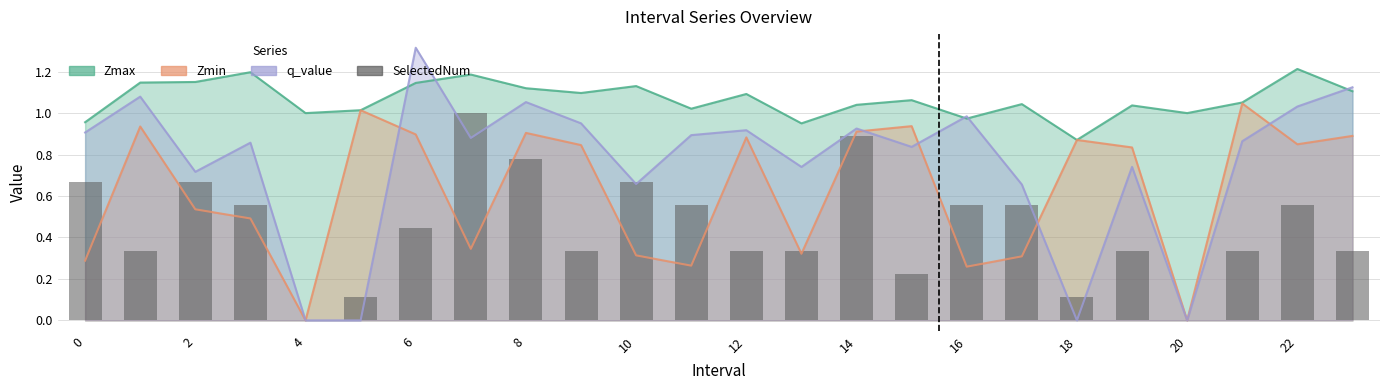

What is the average value?

0.4